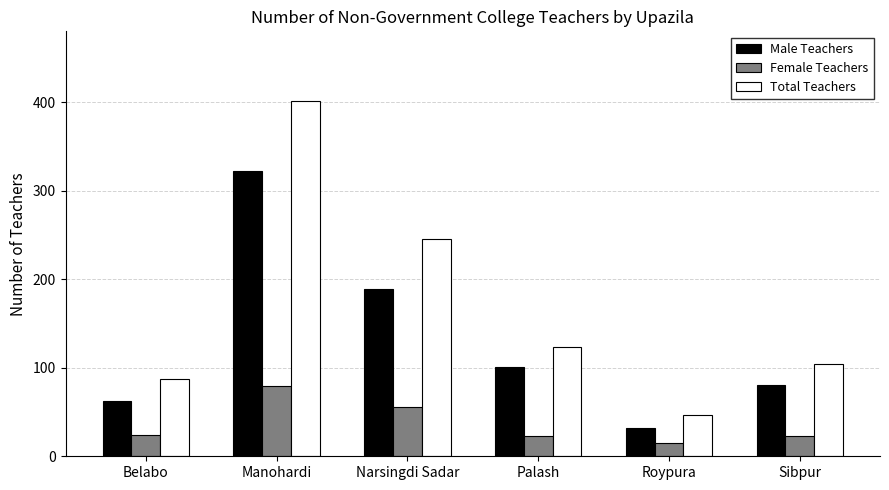

How many bars are there in total?

18